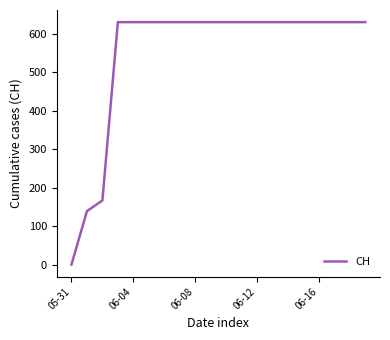

Does the chart display data point markers on the line(s)?

No